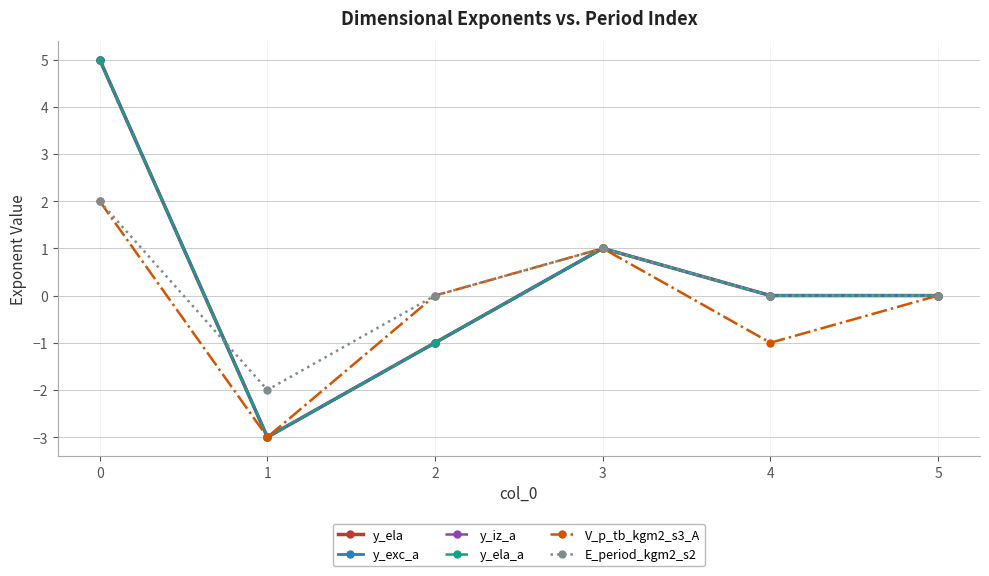

In y_ela, how many points are higher than both neighbors (excluding endpoints)?

1